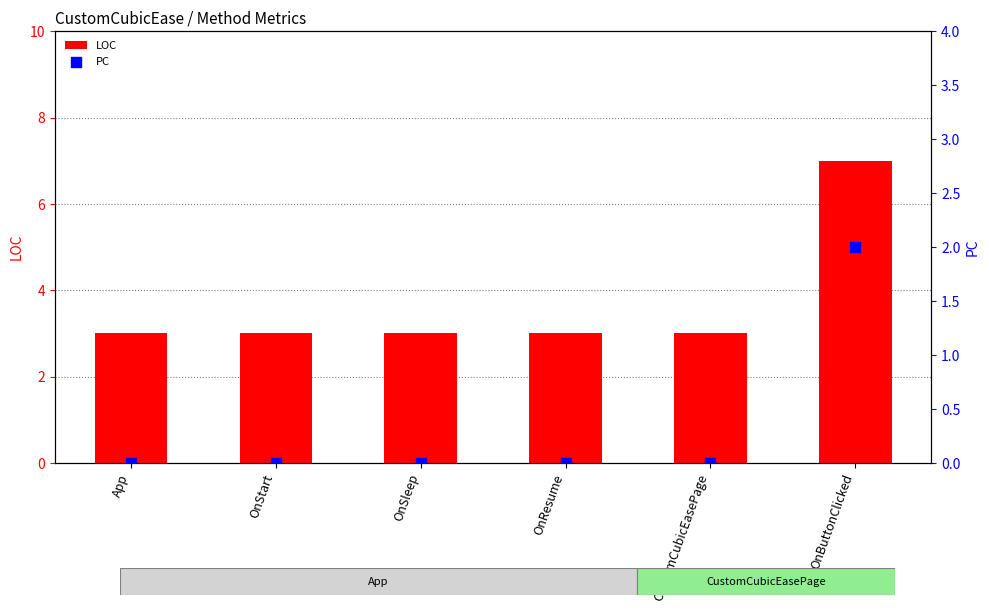

Which series reaches the maximum Y coordinate?

LOC